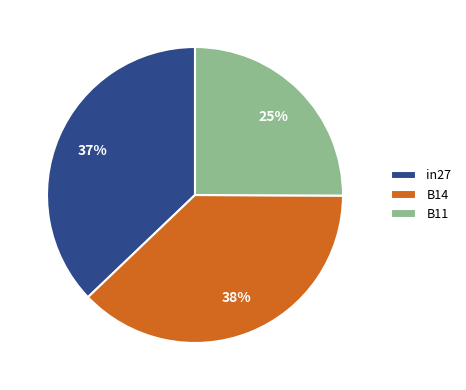

To the nearest percent, what percentage of the pie is in27?

37%